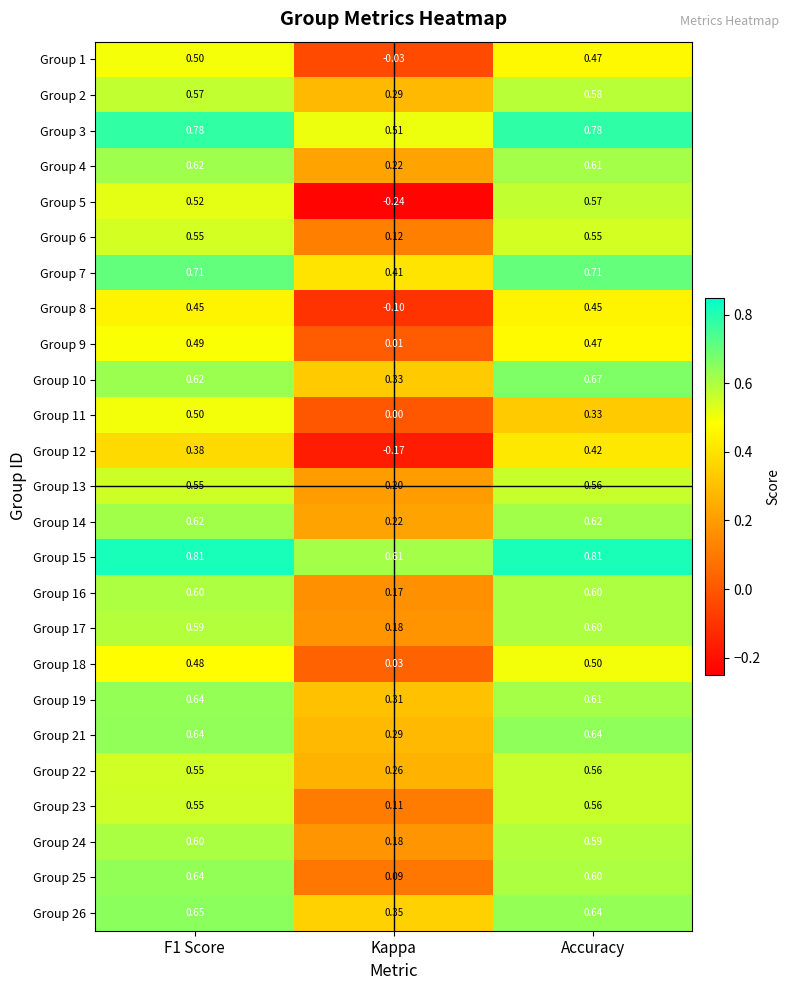

At which label is Group 24 closest to 0?

Kappa